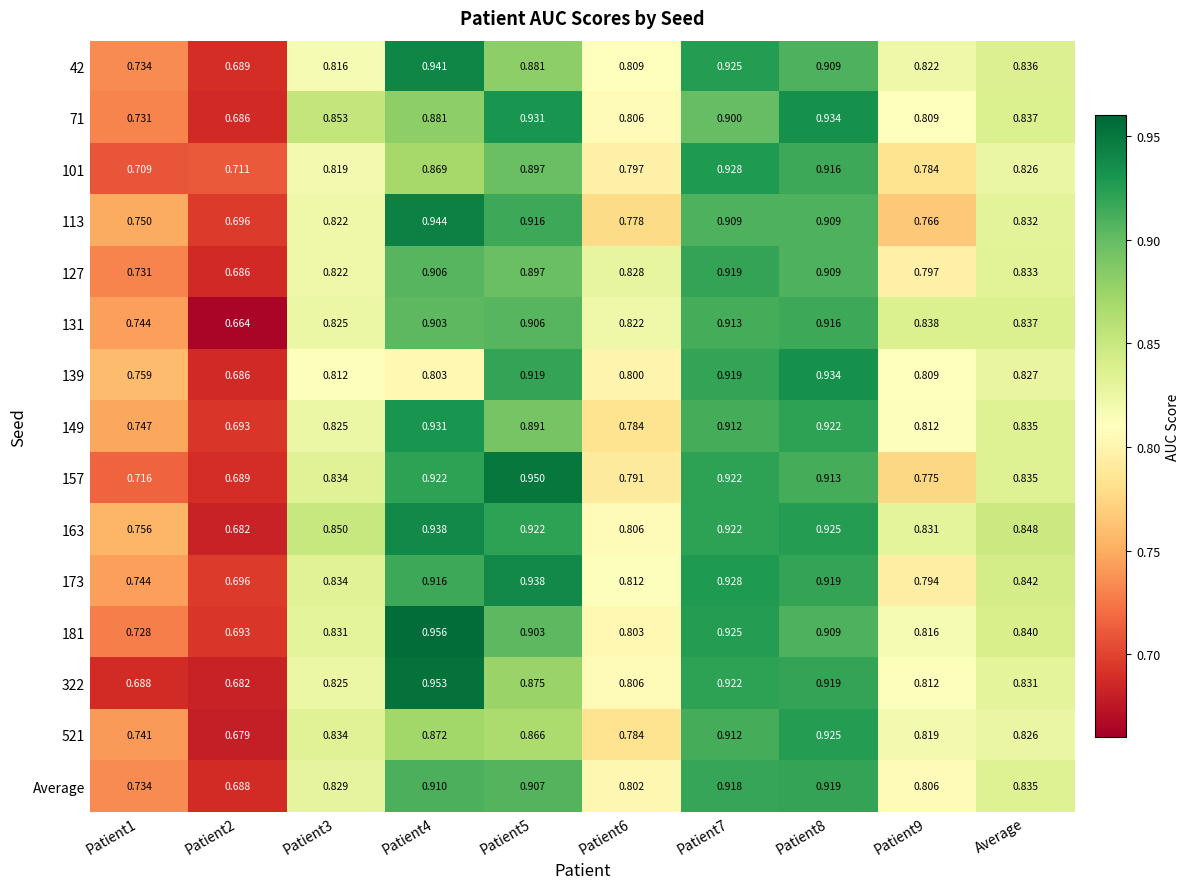

Which category has the lowest value across all series?

Patient2